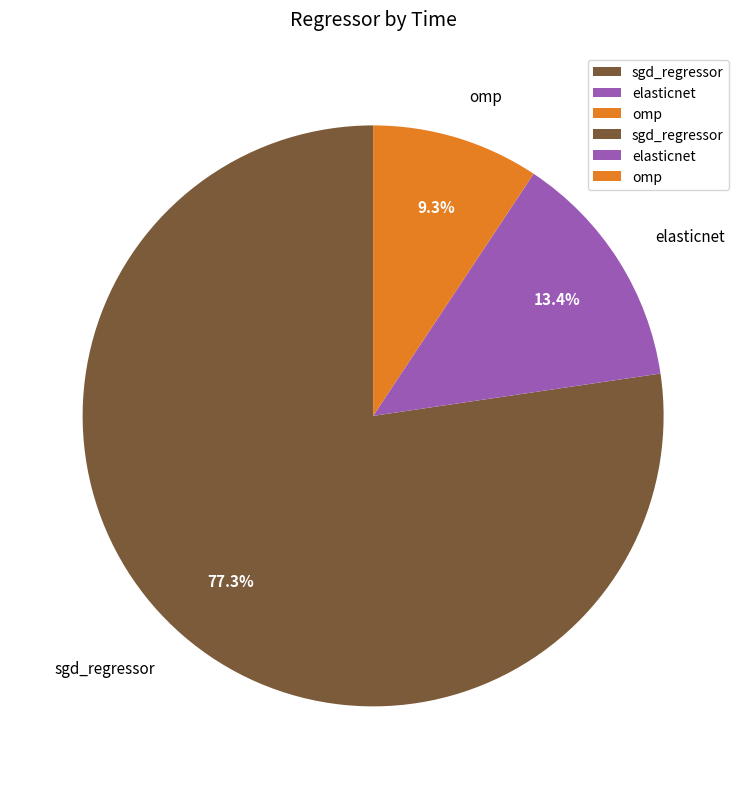

Which slice is the largest?

sgd_regressor